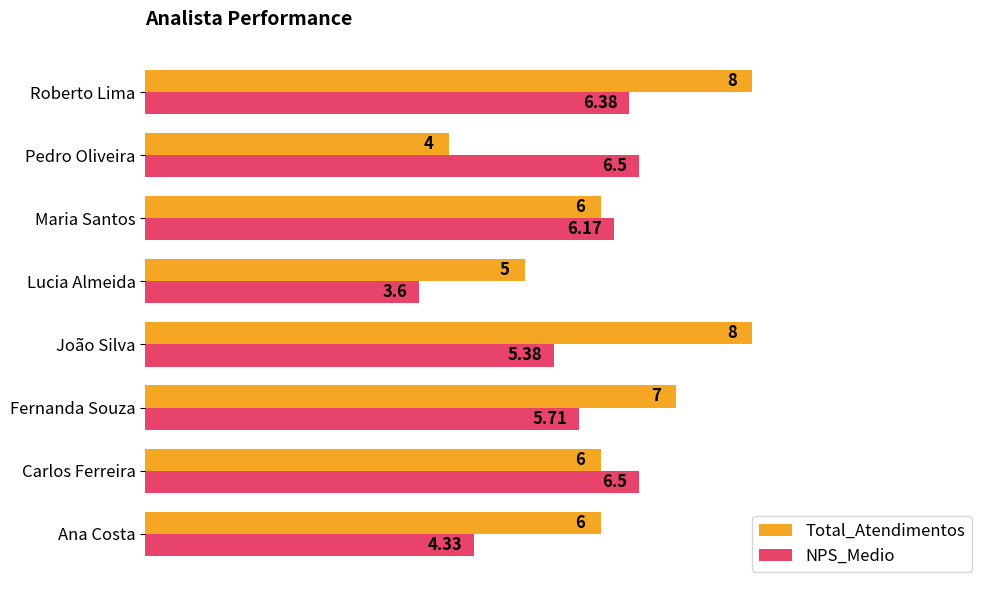

List the series in order of their peak value, lowest first.

NPS_Medio, Total_Atendimentos